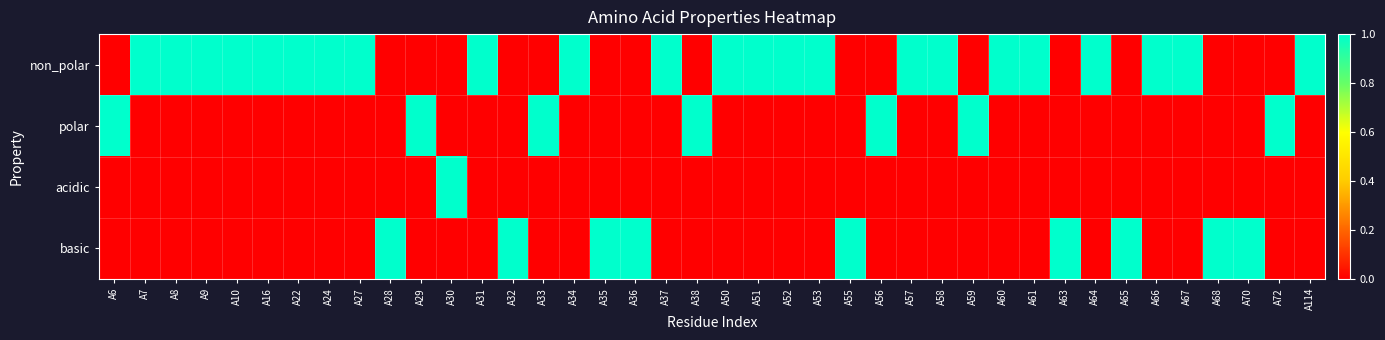

Which series has the largest total across all categories?

non_polar